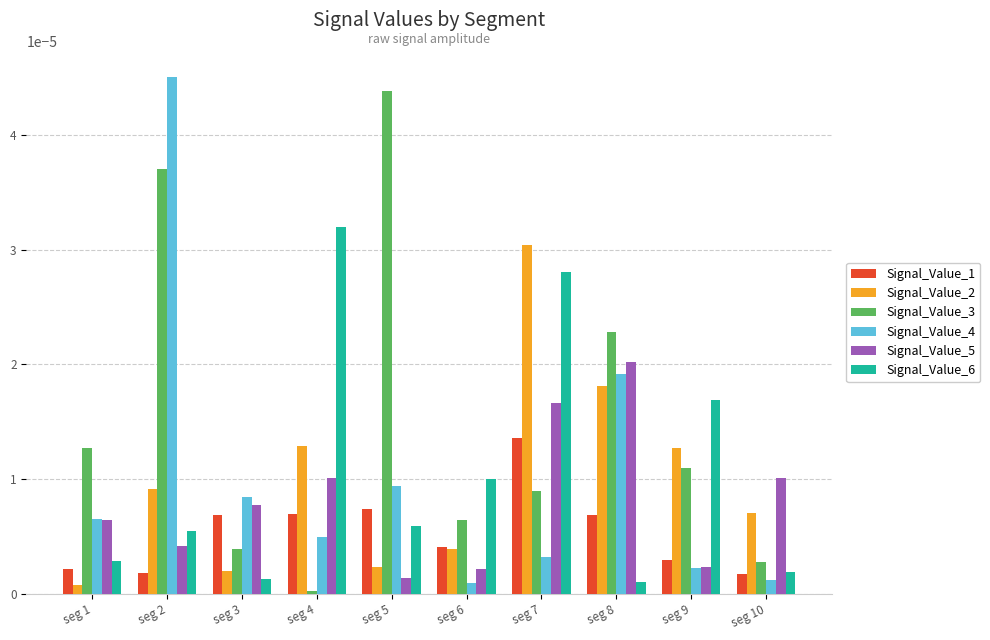

At how many categories does at least one series exceed 0?

10